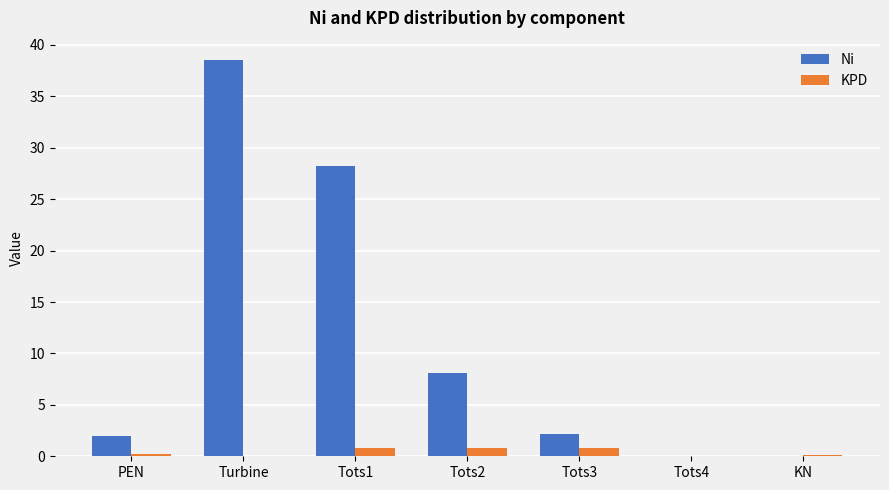

How many categories are shown in the chart?

7